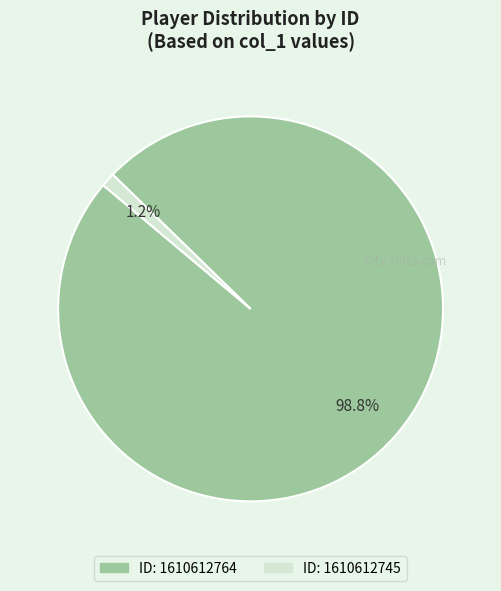

How many slices are in this pie chart?

2